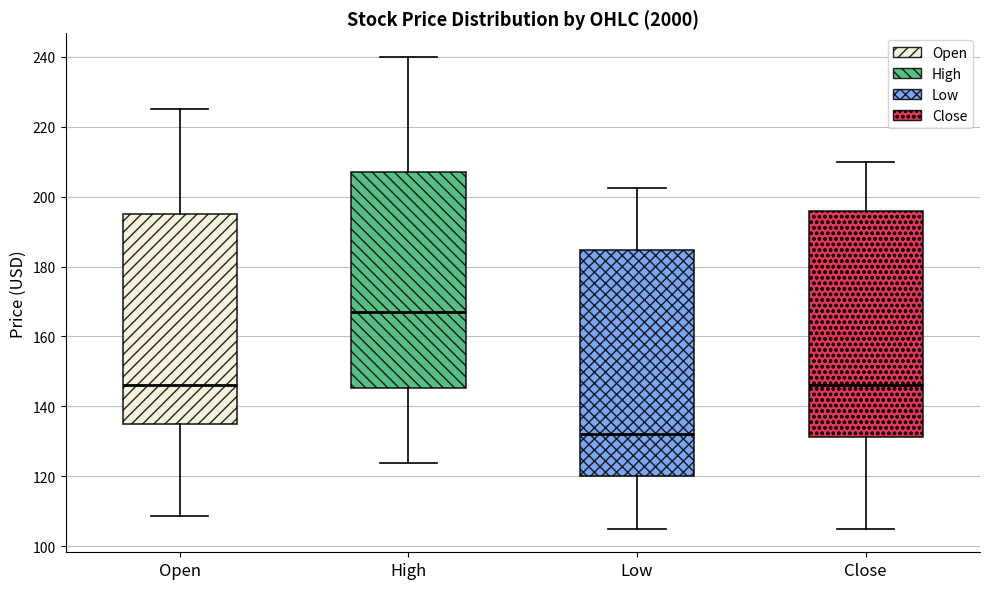

Which box has the lowest median line?

Low